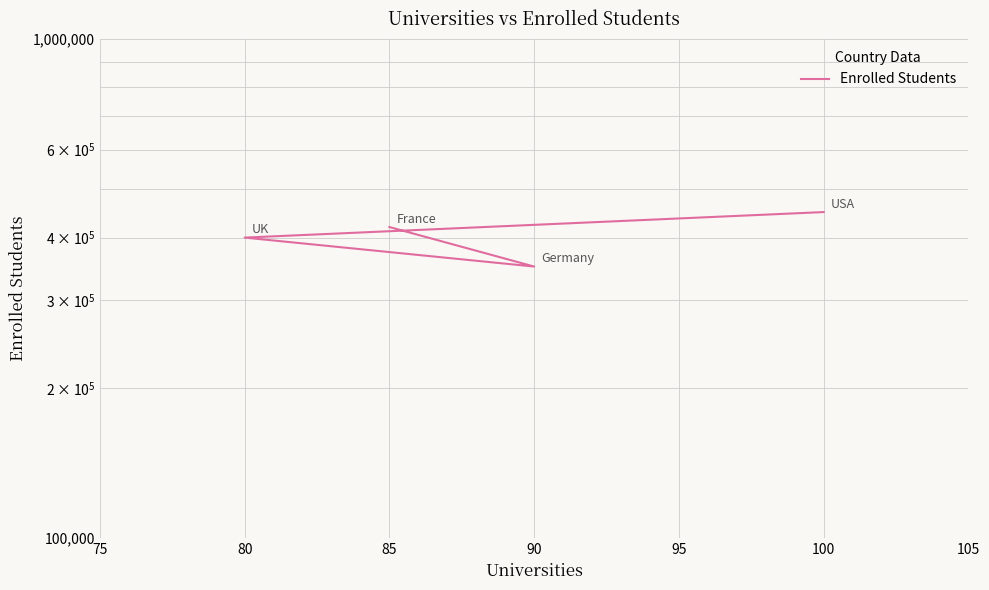

The value at 90 is 88143. True or false?

False